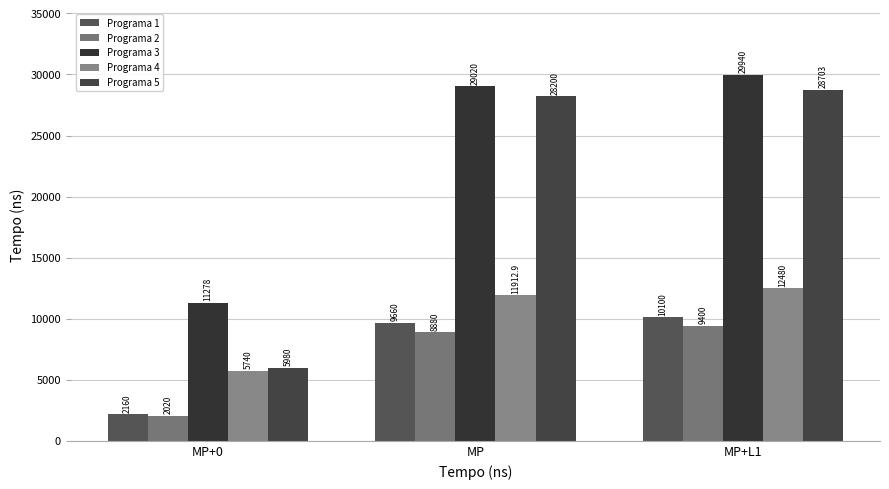

What is the highest value of the Programa 4 series?

12480.0